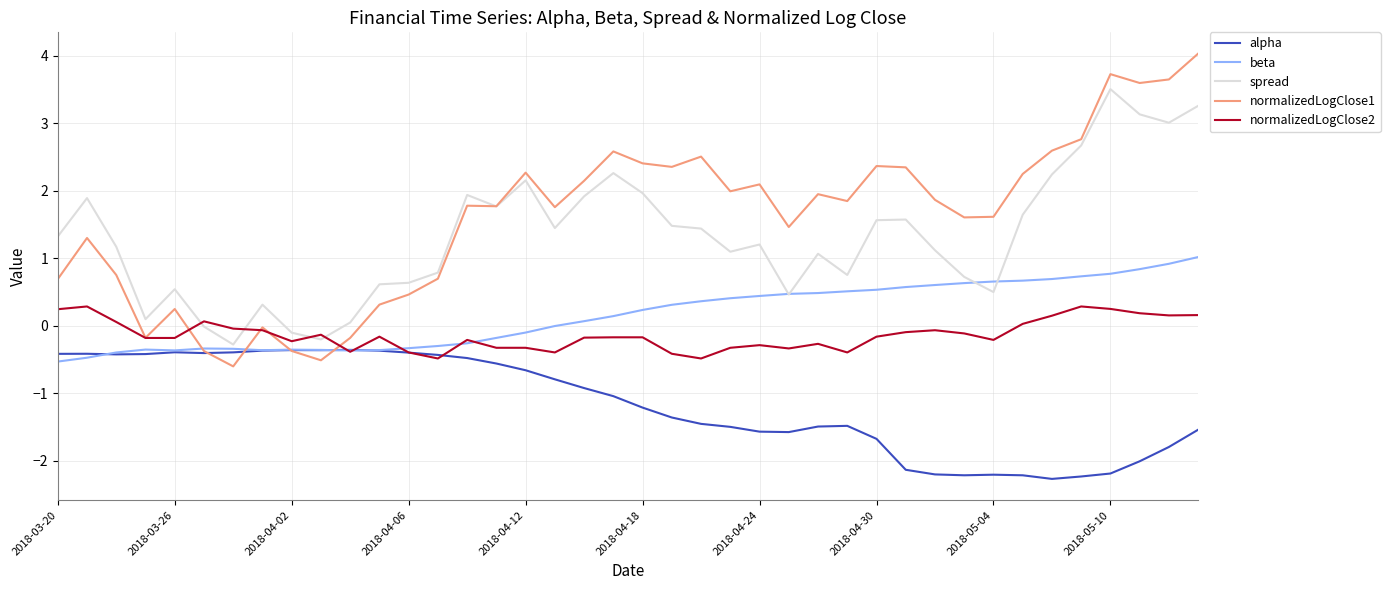

What is the minimum value shown in the chart?

-2.3